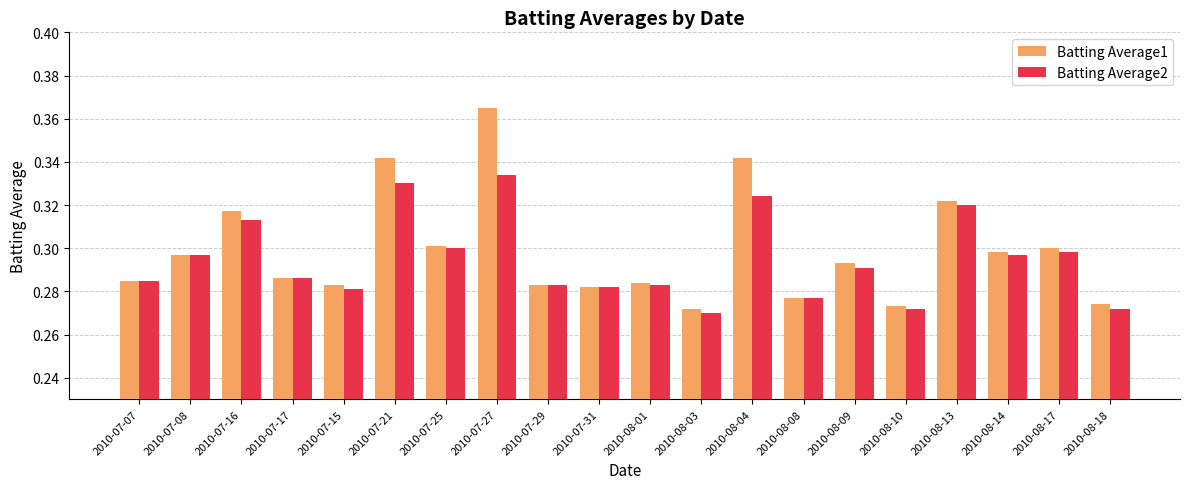

What are all the series names shown in the legend?

Batting Average1, Batting Average2